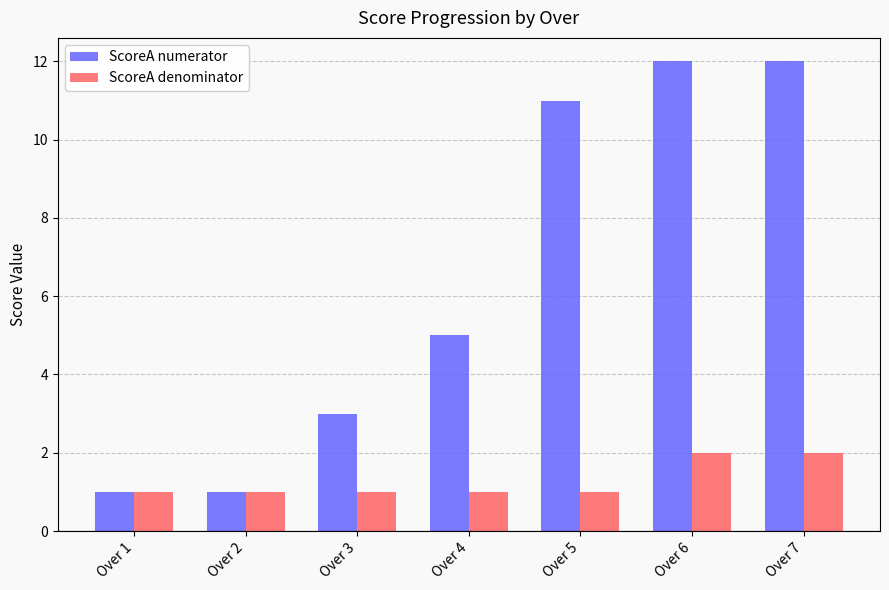

The ScoreA denominator series shows 2 at Over 2. True or false?

False